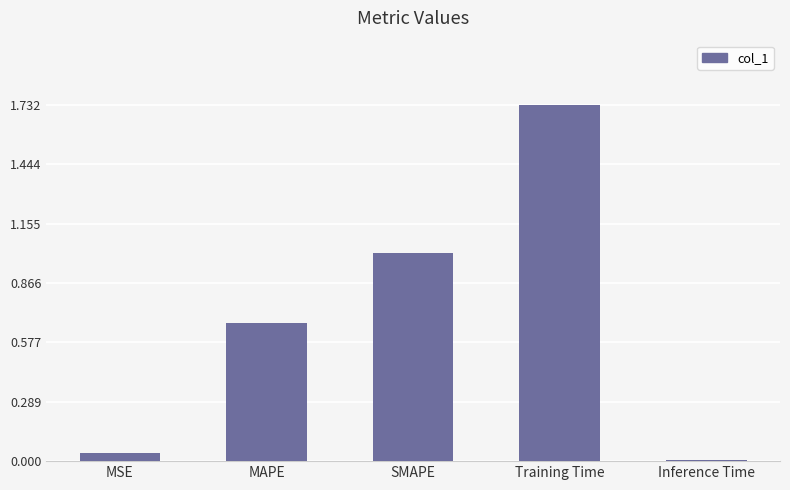

What is the change in value from MSE to SMAPE?

+1.0